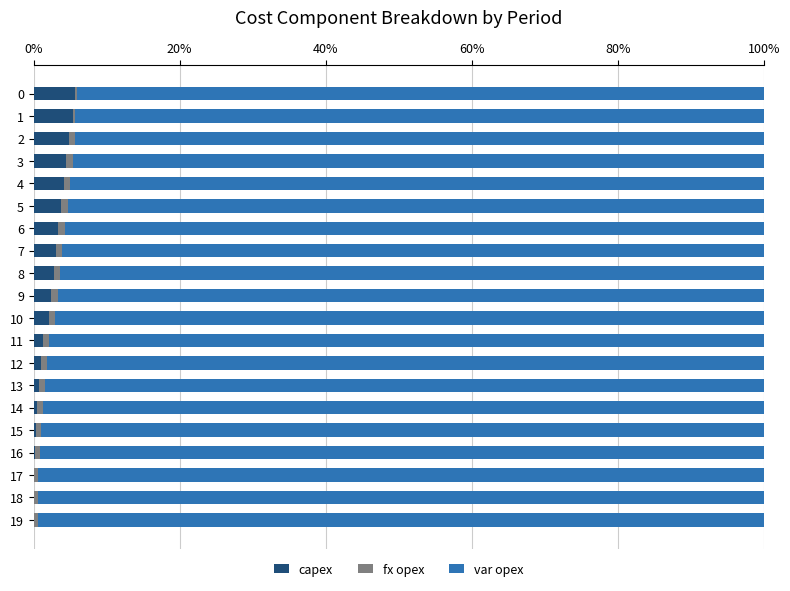

What is the highest value of the capex series?

5.6